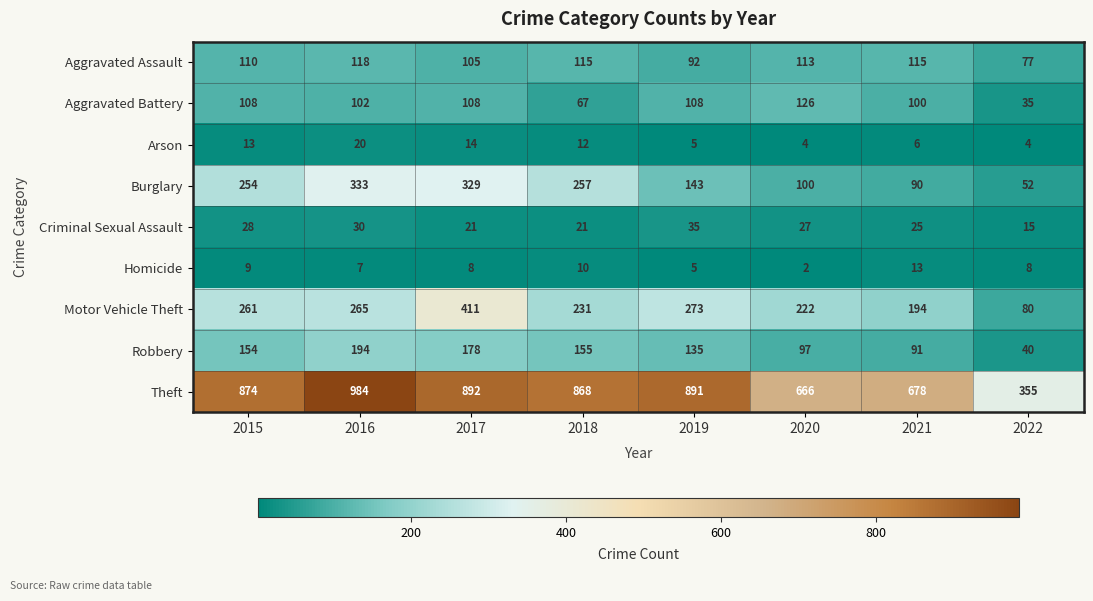

Which series has the largest total across all categories?

Theft